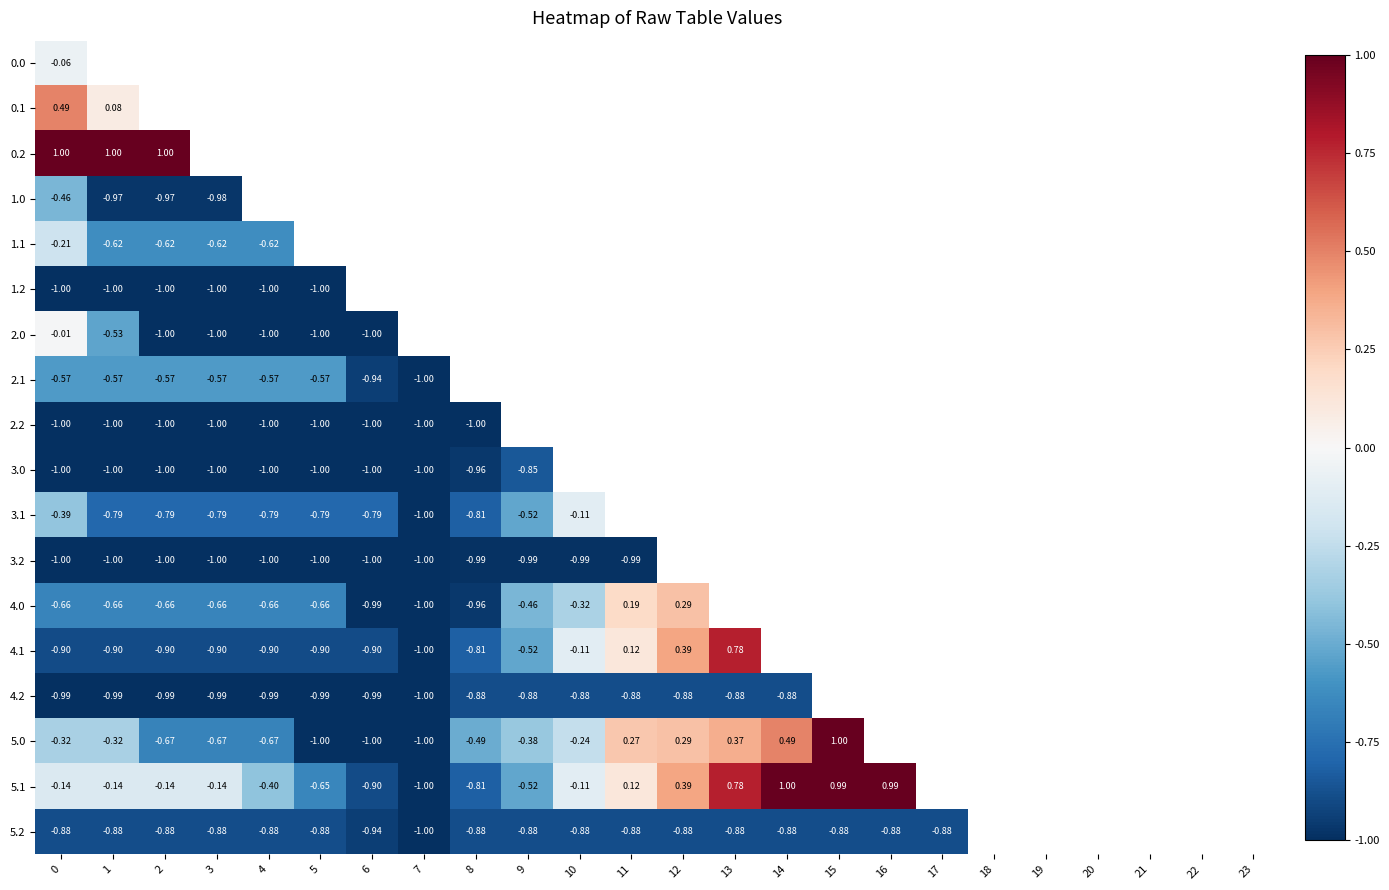

Count the number of categories in the chart.

24